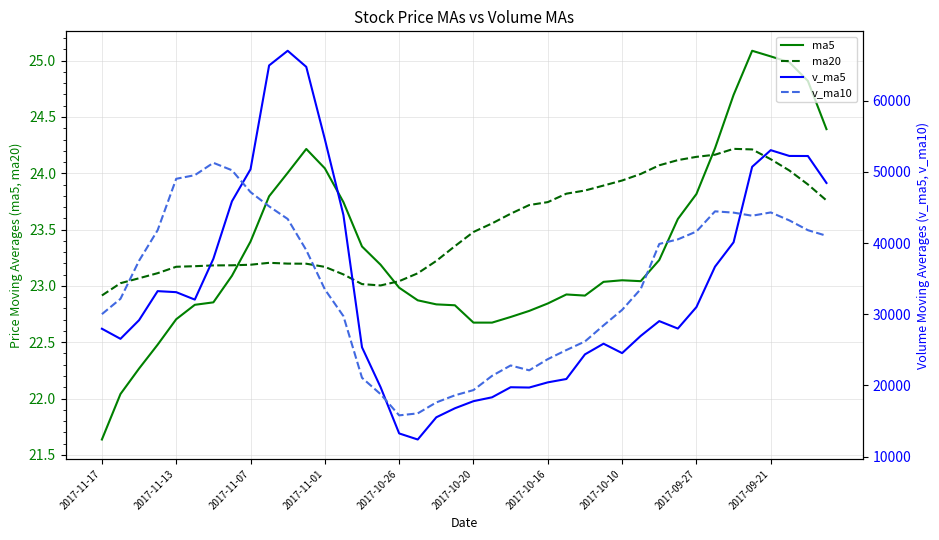

True or false: ma20 has more than 1 interior local peaks.

True